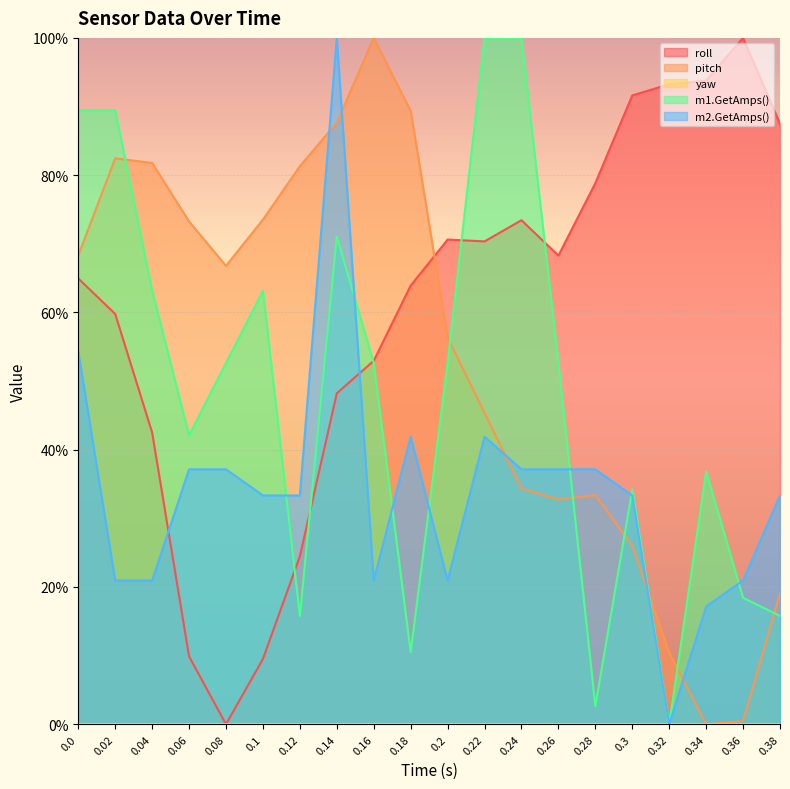

Where do m2.GetAmps() and pitch first cross each other?

0.12 and 0.14